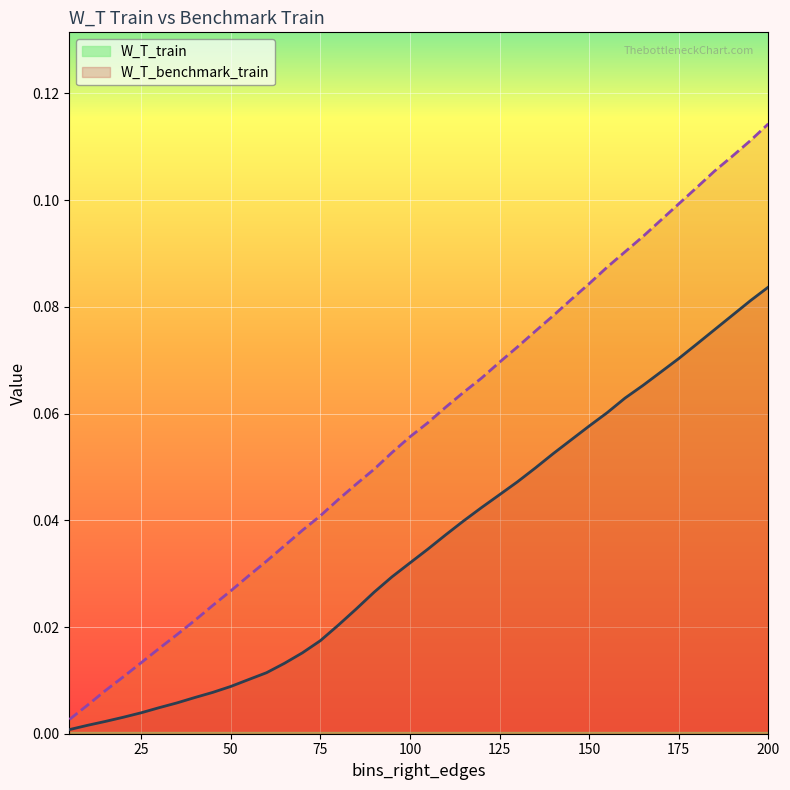

What are all the series names shown in the legend?

W_T_train, W_T_benchmark_train